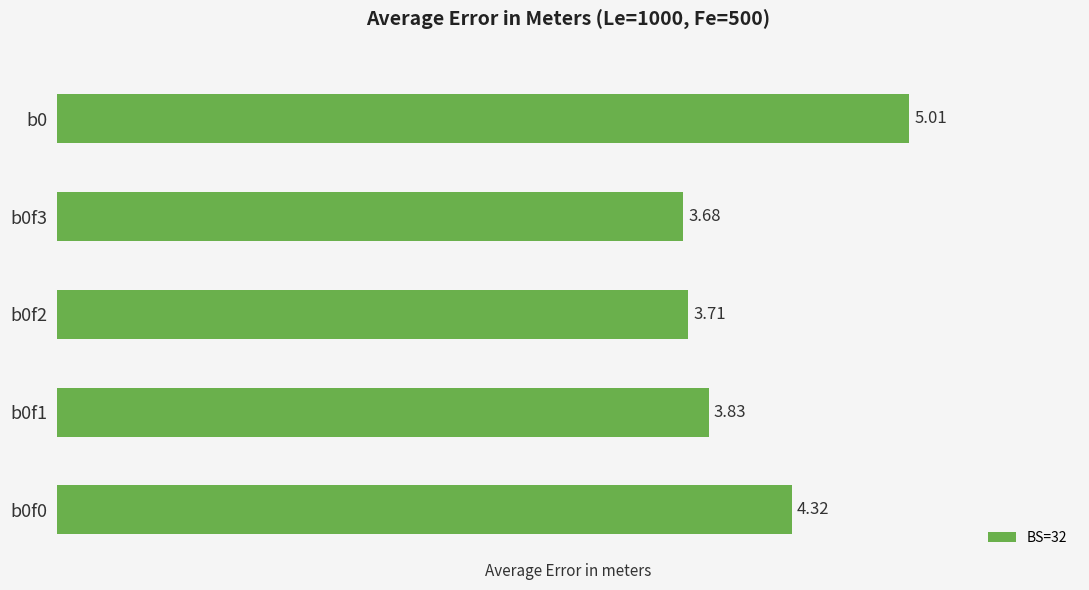

What is the change in value from b0f0 to b0f2?

-0.6